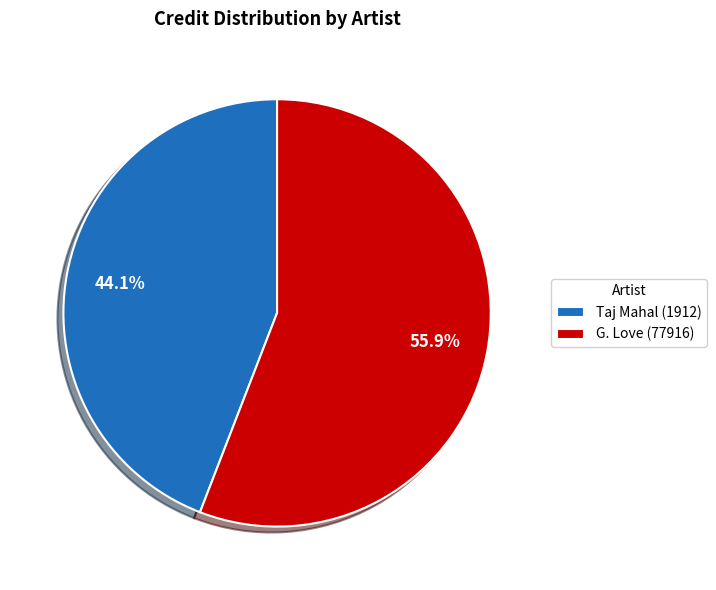

Is it true that G. Love (77916) is 56% of the pie?

True